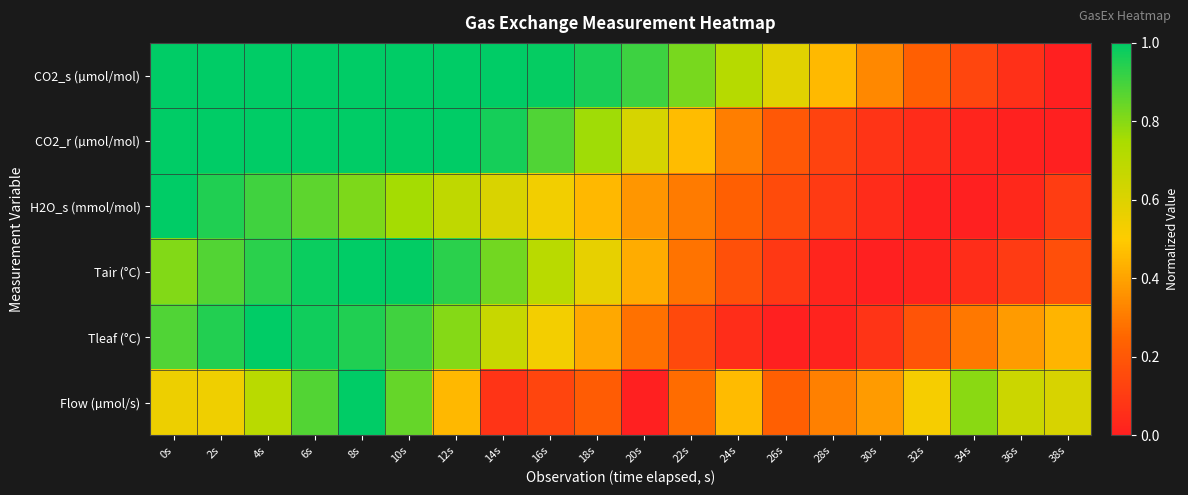

Reading left to right, list all the values displayed in this chart.

CO2_s (µmol/mol): 0s=1.0	2s=1.0	4s=1.0	6s=1.0	8s=1.0	10s=1.0	12s=1.0	14s=1.0	16s=1.0	18s=1.0	20s=0.9	22s=0.8	24s=0.7	26s=0.6	28s=0.5	30s=0.3	32s=0.2	34s=0.1	36s=0.1	38s=0.0
CO2_r (µmol/mol): 0s=1.0	2s=1.0	4s=1.0	6s=1.0	8s=1.0	10s=1.0	12s=1.0	14s=1.0	16s=0.9	18s=0.8	20s=0.6	22s=0.5	24s=0.3	26s=0.2	28s=0.1	30s=0.1	32s=0.0	34s=0.0	36s=0.0	38s=0.0
H2O_s (mmol/mol): 0s=1.0	2s=1.0	4s=0.9	6s=0.9	8s=0.8	10s=0.8	12s=0.7	14s=0.6	16s=0.5	18s=0.5	20s=0.4	22s=0.3	24s=0.2	26s=0.2	28s=0.1	30s=0.0	32s=0.0	34s=0.0	36s=0.0	38s=0.1
Tair (°C): 0s=0.8	2s=0.9	4s=0.9	6s=1.0	8s=1.0	10s=1.0	12s=0.9	14s=0.8	16s=0.7	18s=0.6	20s=0.4	22s=0.3	24s=0.2	26s=0.1	28s=0.0	30s=0.0	32s=0.0	34s=0.0	36s=0.1	38s=0.2
Tleaf (°C): 0s=0.9	2s=0.9	4s=1.0	6s=1.0	8s=1.0	10s=0.9	12s=0.8	14s=0.7	16s=0.5	18s=0.4	20s=0.3	22s=0.2	24s=0.1	26s=0.0	28s=0.0	30s=0.1	32s=0.2	34s=0.3	36s=0.4	38s=0.4
Flow (µmol/s): 0s=0.6	2s=0.5	4s=0.7	6s=0.9	8s=1.0	10s=0.8	12s=0.5	14s=0.1	16s=0.1	18s=0.2	20s=0.0	22s=0.3	24s=0.5	26s=0.2	28s=0.3	30s=0.4	32s=0.5	34s=0.8	36s=0.7	38s=0.6